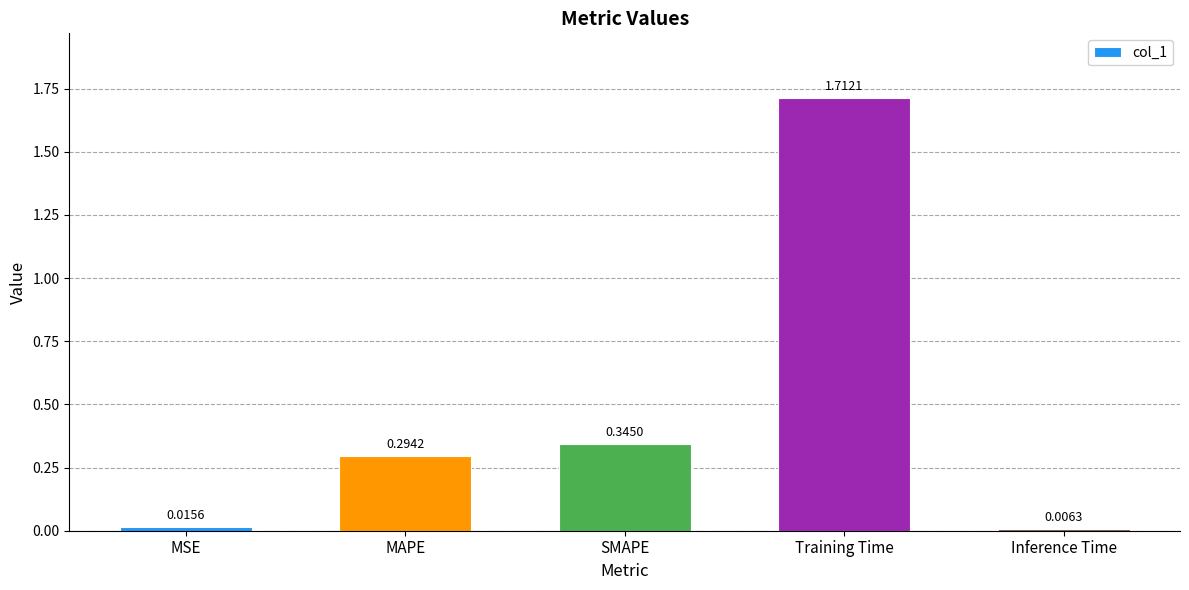

Rank the categories by value from lowest to highest.

Inference Time, MSE, MAPE, SMAPE, Training Time